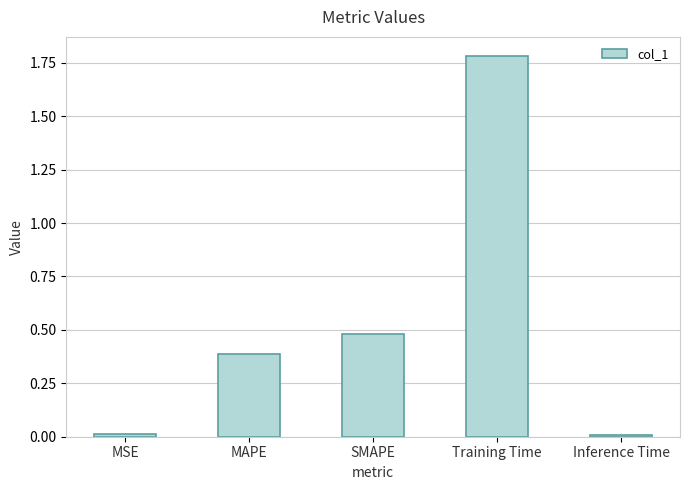

The value at MSE is 0.0. True or false?

True